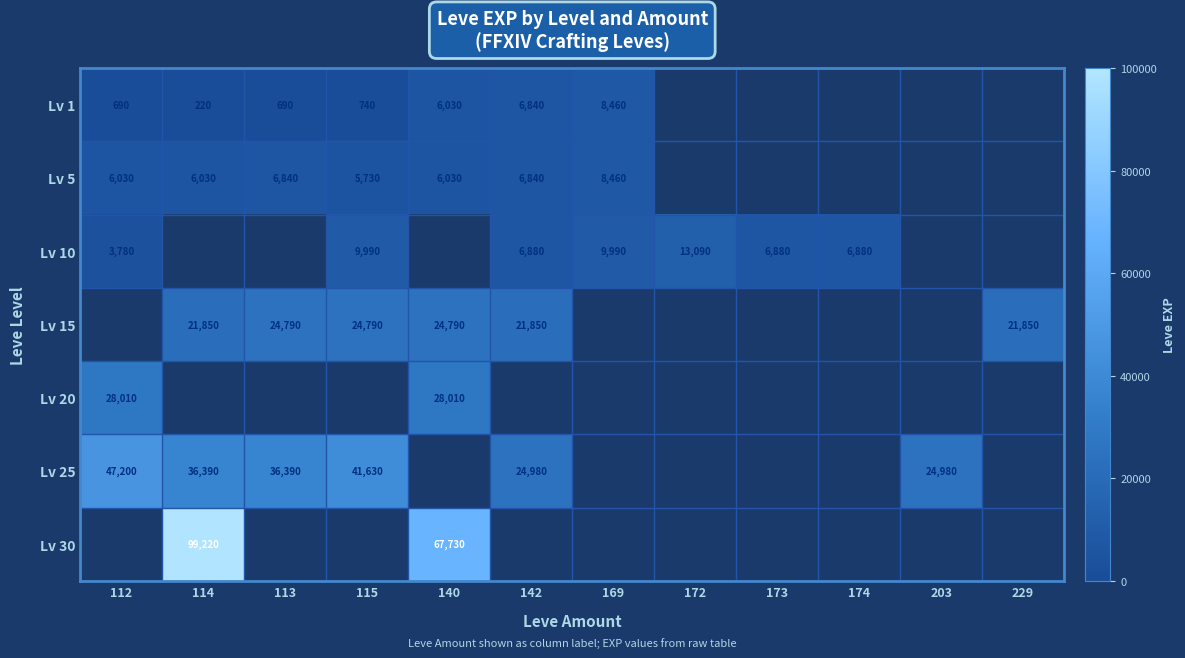

Is the value of Lv 10 at 173 greater than the value of Lv 15 at 114?

No